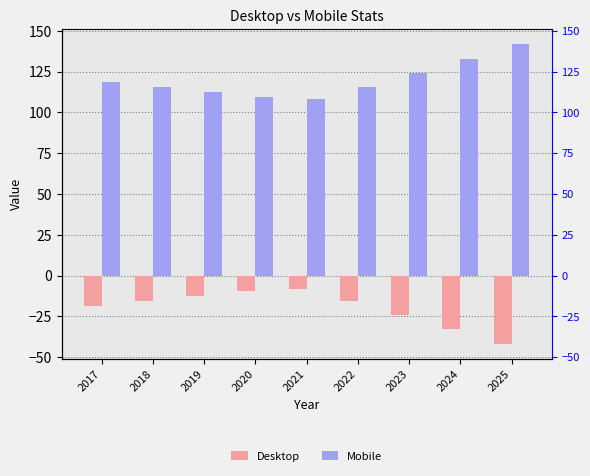

Reading left to right, extract all data points from this chart.

Desktop: 2017=-18.5	2018=-15.5	2019=-12.8	2020=-9.6	2021=-8.1	2022=-15.7	2023=-24.0	2024=-32.6	2025=-41.9
Mobile: 2017=118.5	2018=115.5	2019=112.8	2020=109.6	2021=108.1	2022=115.7	2023=124.0	2024=132.6	2025=141.9